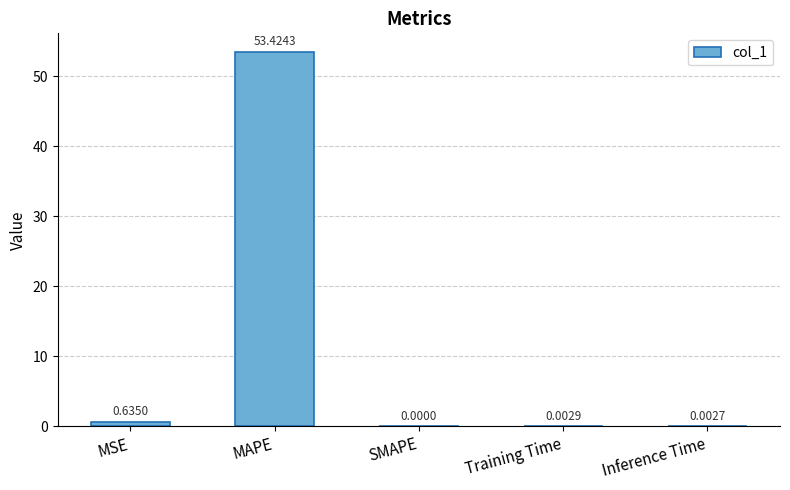

Are the bars horizontal?

No